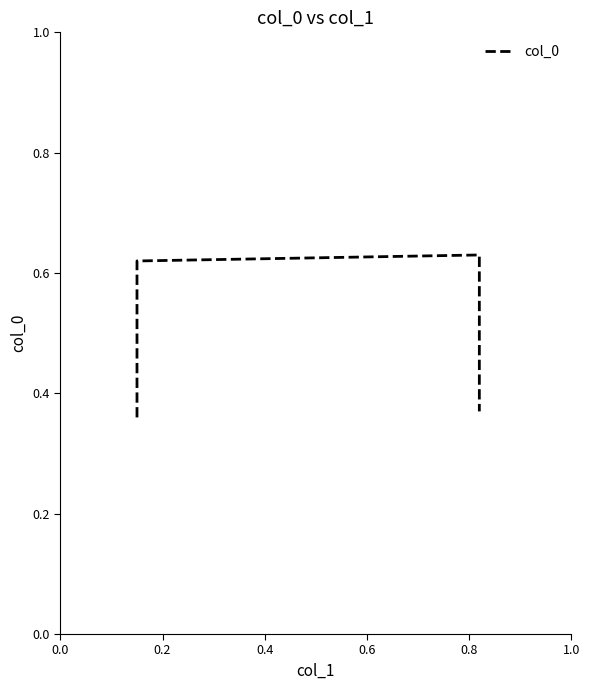

How many lines are shown in the chart?

1